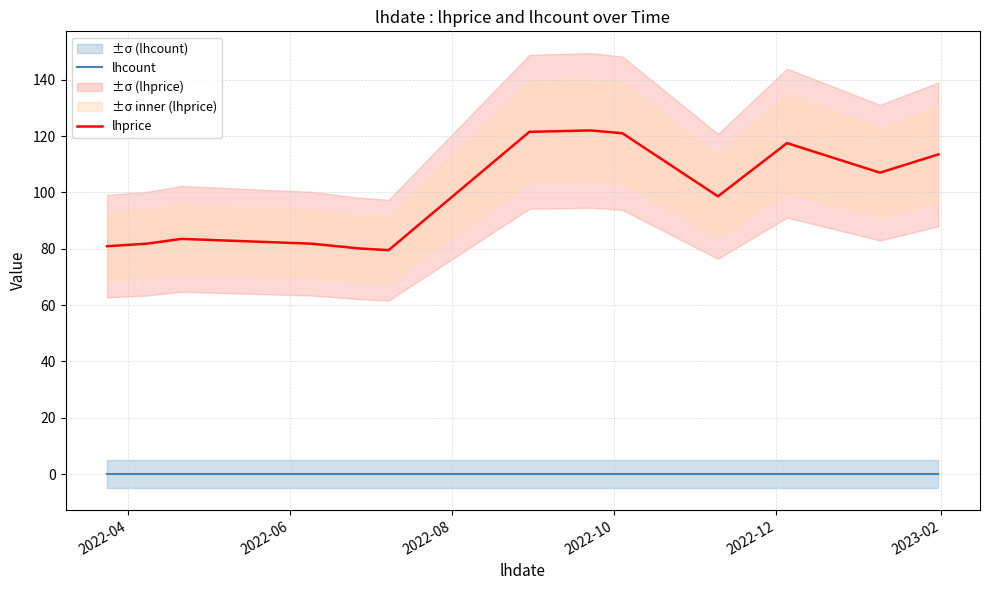

True or false: lhprice and lhcount intersect in this chart.

False